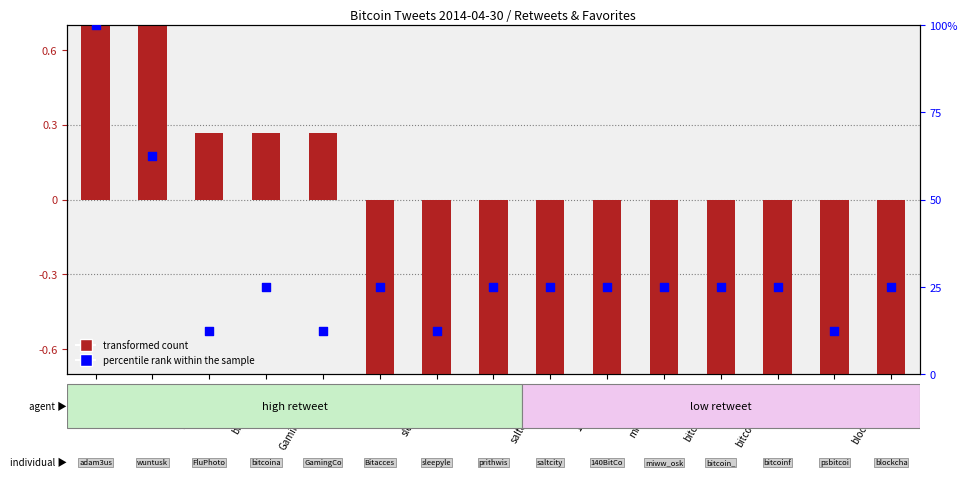

Which series has the widest spread of Y values?

percentile rank within the sample